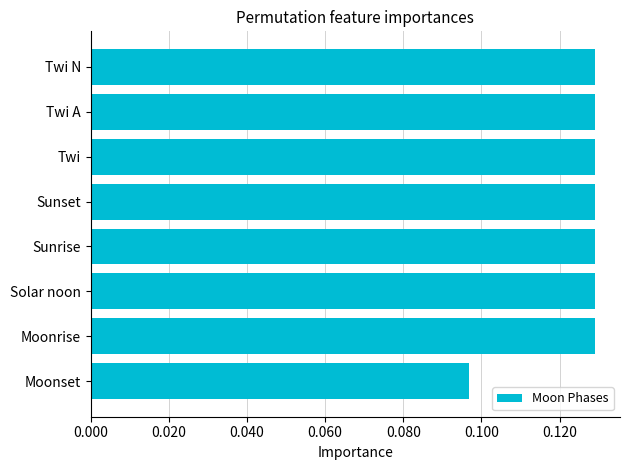

What is the label of the 1st bar from the bottom?

Moonset